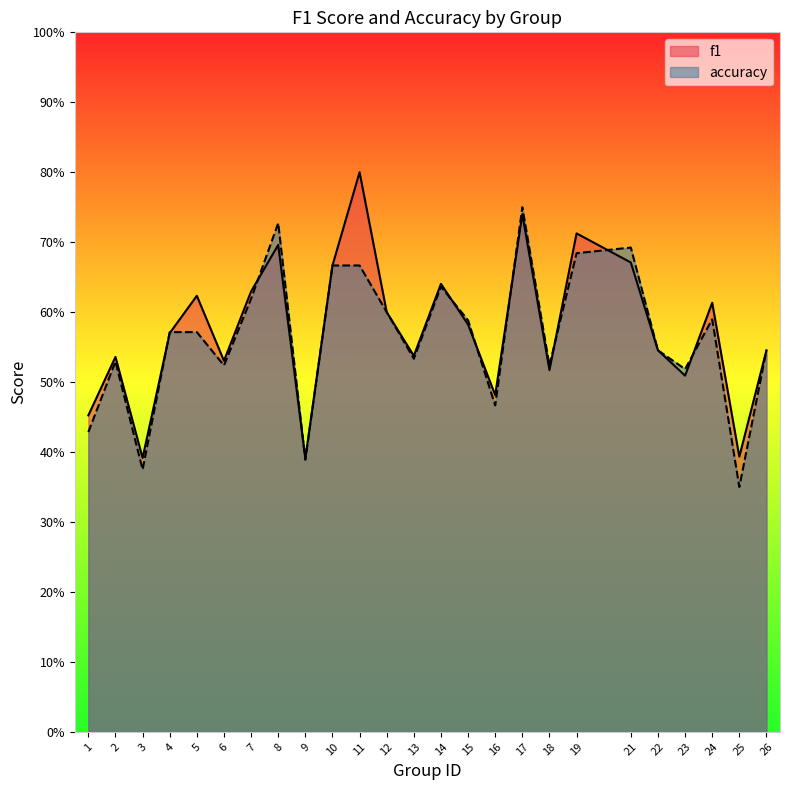

What are all the series names shown in the legend?

f1, accuracy